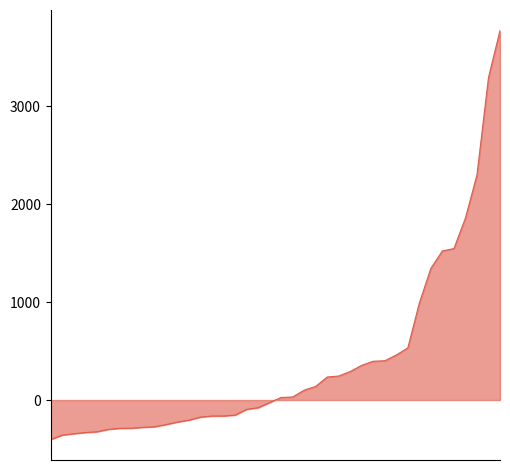

What is the maximum value shown in the chart?

3776.5